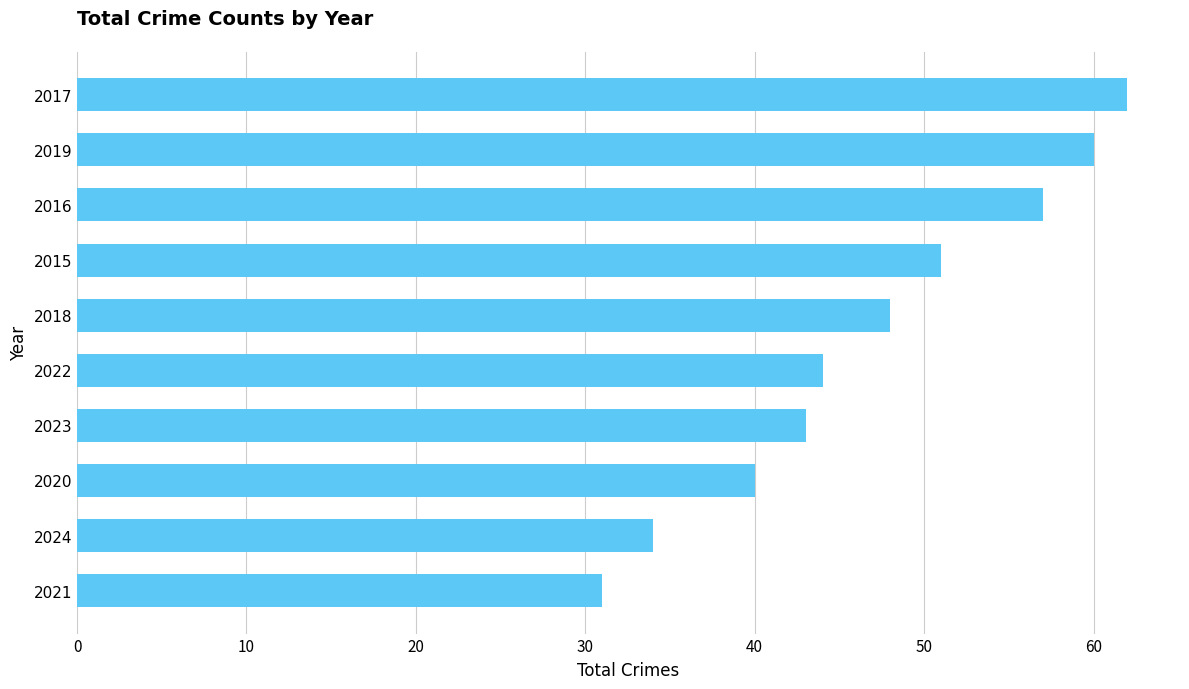

What position from the top is 2024?

9